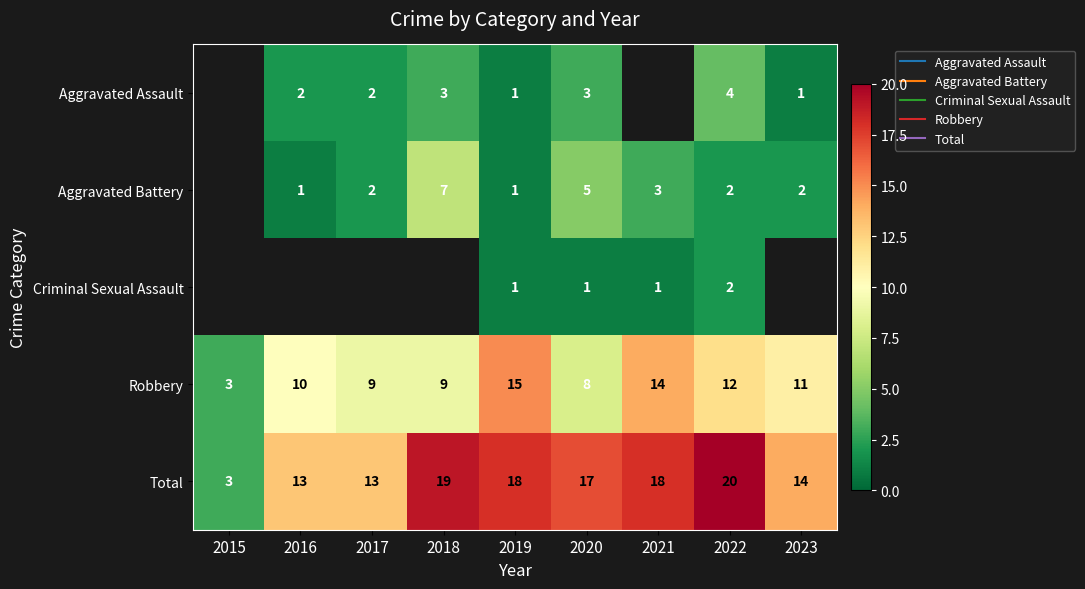

How many categories are shown in the chart?

9